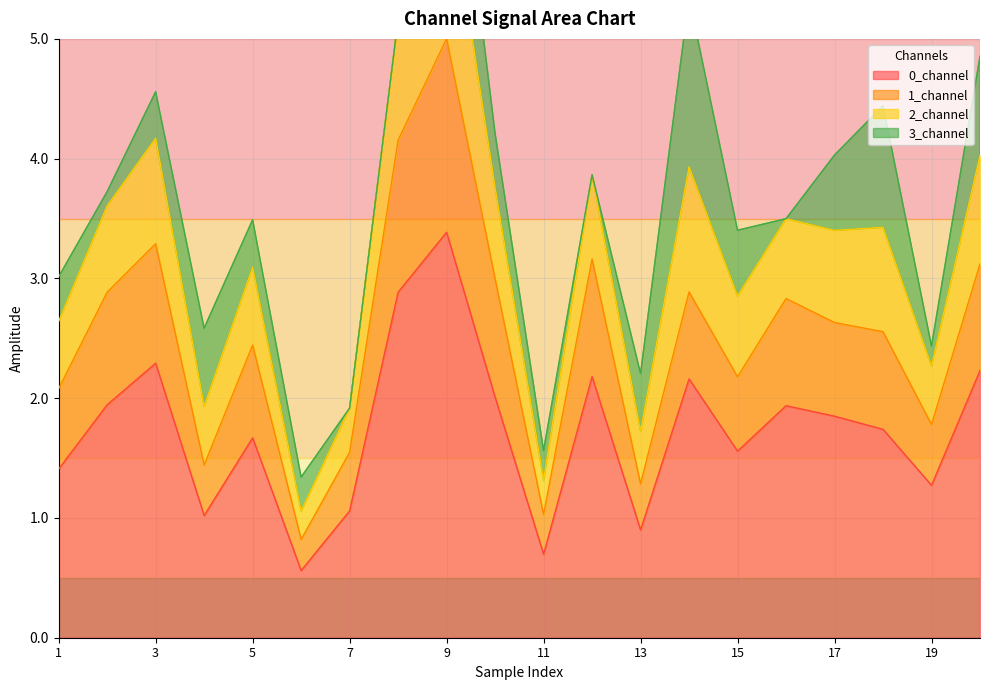

What is the maximum value for 0_channel?

3.4